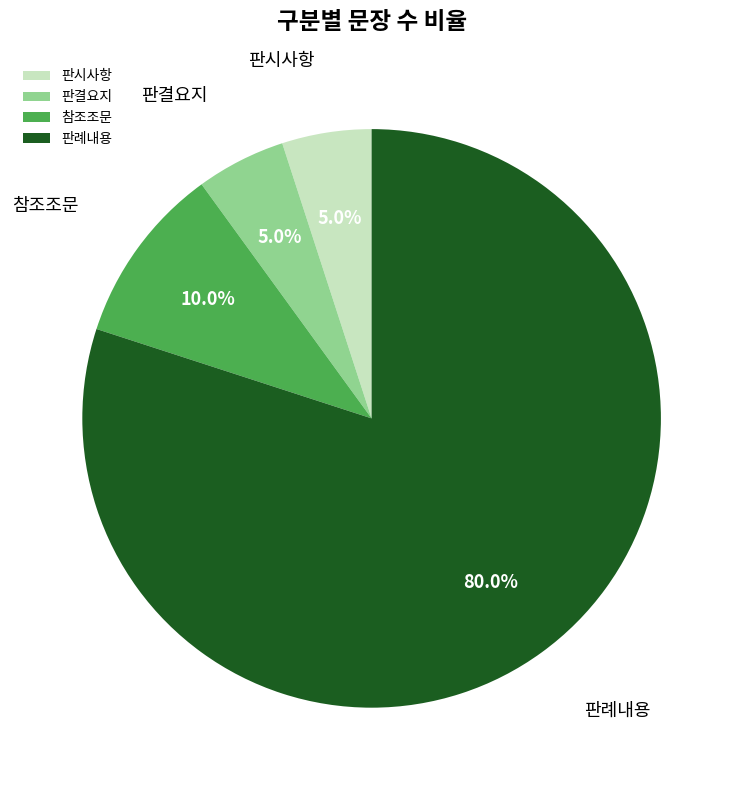

To the nearest percent, what is the difference between the largest and smallest slice percentages?

75%